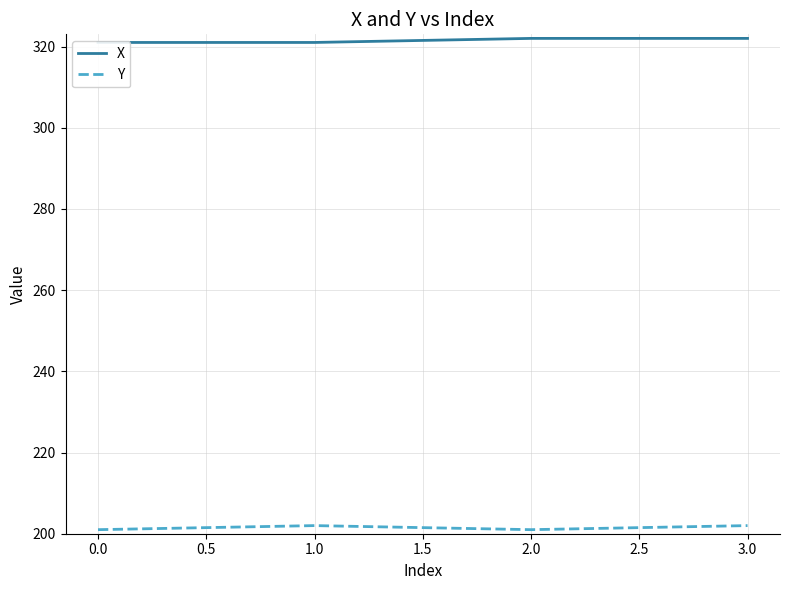

True or false: Y and X intersect in this chart.

False